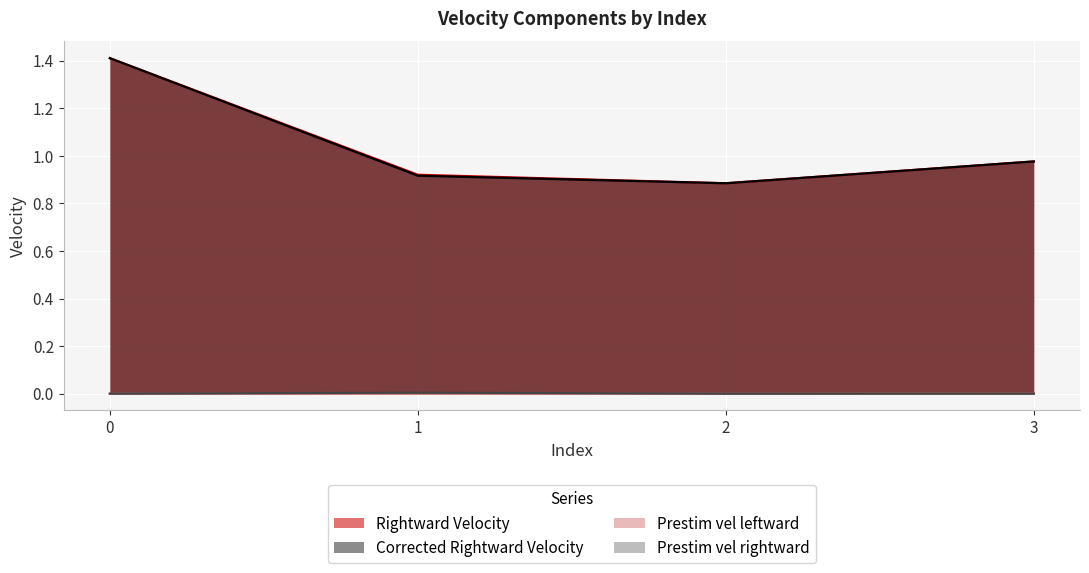

True or false: Prestim vel rightward has more than 0 points higher than both neighbors.

True